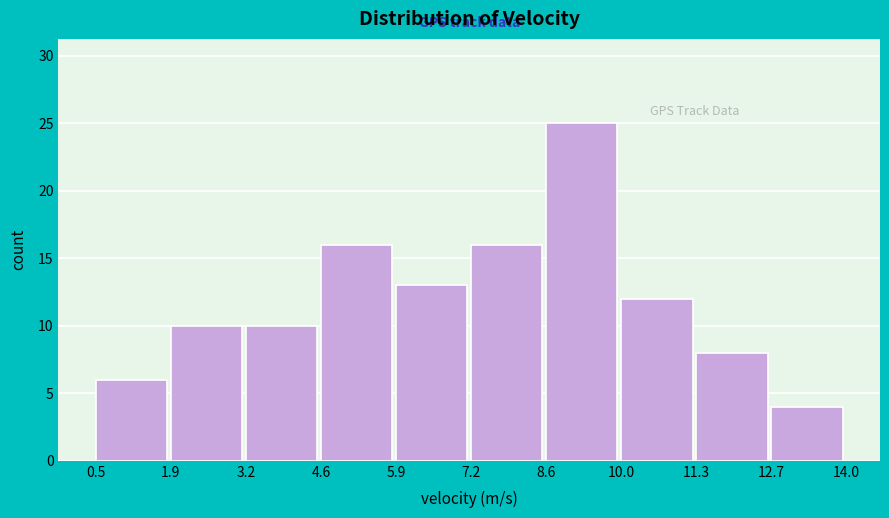

How tall is the bar that spans 5.9 to 7.2 on the x-axis? The values are not printed on the chart, so give them approximately, as read against the axis.

13